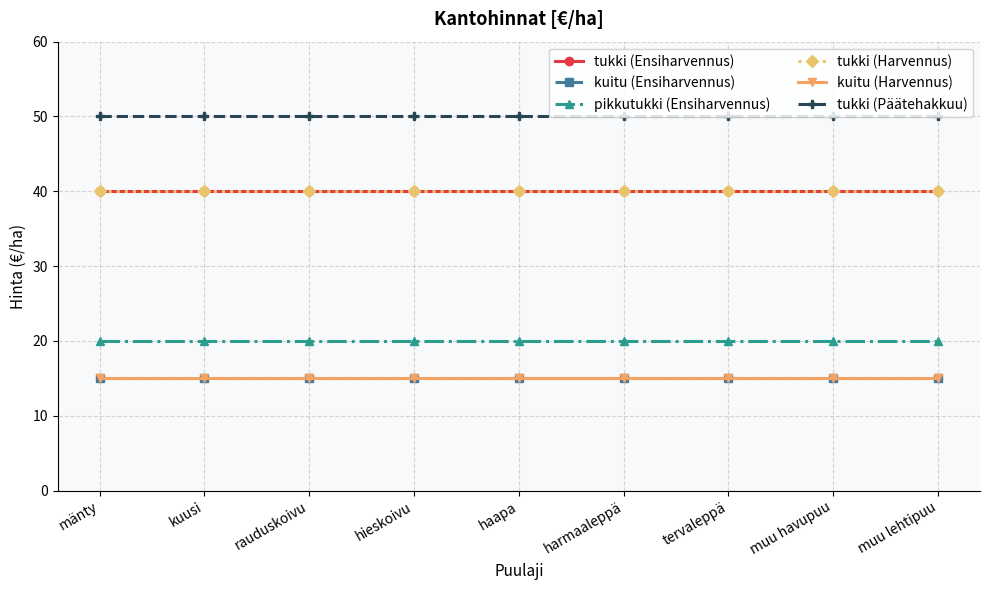

Rank the categories by tukki (Harvennus) value from highest to lowest.

mänty, kuusi, rauduskoivu, hieskoivu, haapa, harmaaleppä, tervaleppä, muu havupuu, muu lehtipuu